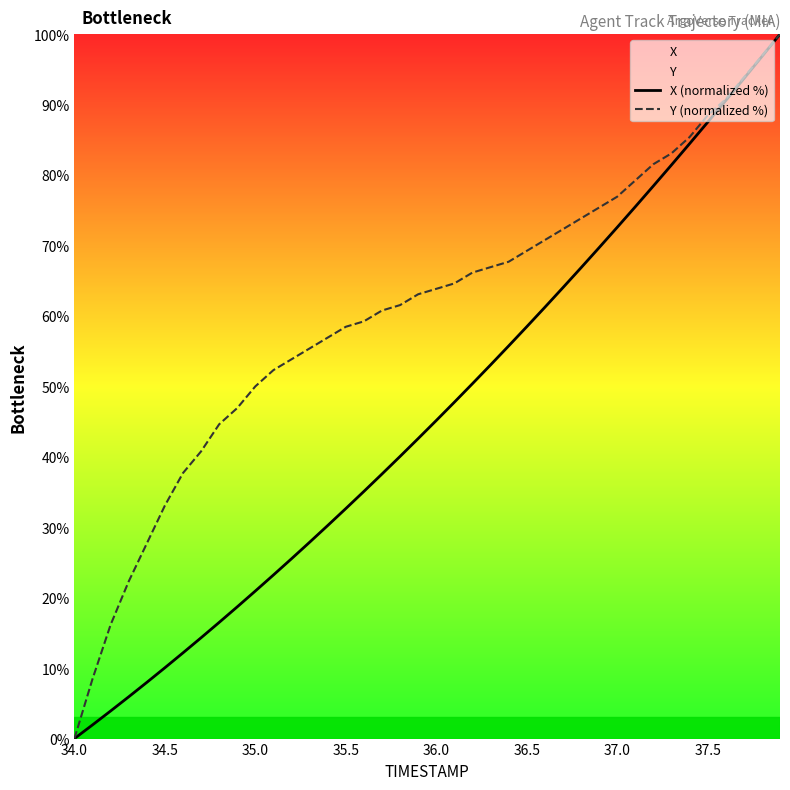

Which series has the largest total across all categories?

Y (normalized %)